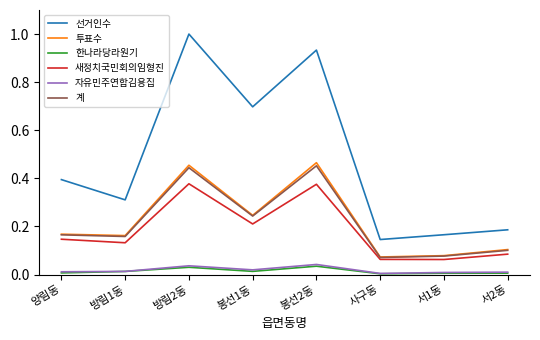

Which series has the largest total across all categories?

선거인수